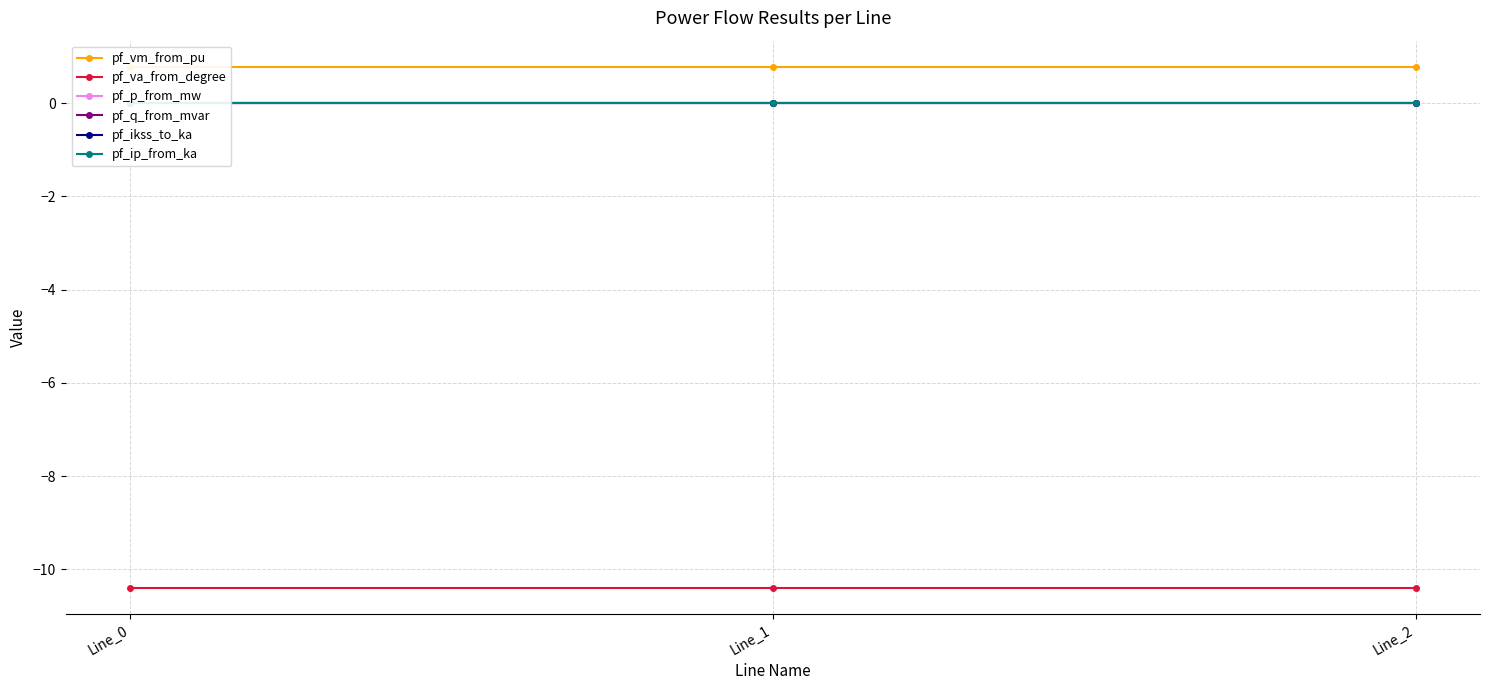

Reading left to right, transcribe all the data shown in this chart.

pf_vm_from_pu: Line_0=0.8	Line_1=0.8	Line_2=0.8
pf_va_from_degree: Line_0=-10.4	Line_1=-10.4	Line_2=-10.4
pf_p_from_mw: Line_0=-0.0	Line_1=0.0	Line_2=0.0
pf_q_from_mvar: Line_0=0.0	Line_1=0.0	Line_2=0.0
pf_ikss_to_ka: Line_0=0.0	Line_1=0.0	Line_2=0.0
pf_ip_from_ka: Line_0=0.0	Line_1=0.0	Line_2=0.0